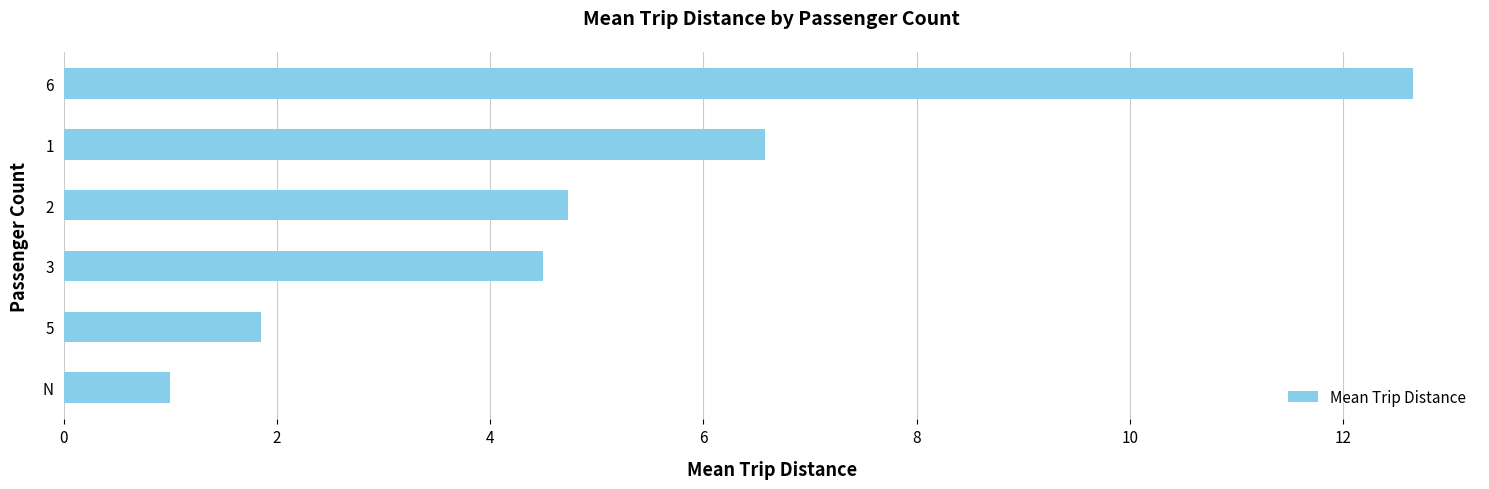

Does the chart contain any negative values?

No